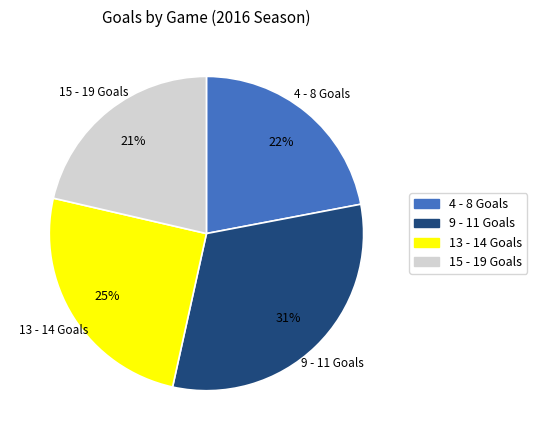

To the nearest percent, what is the difference between the largest and smallest slice percentages?

10%